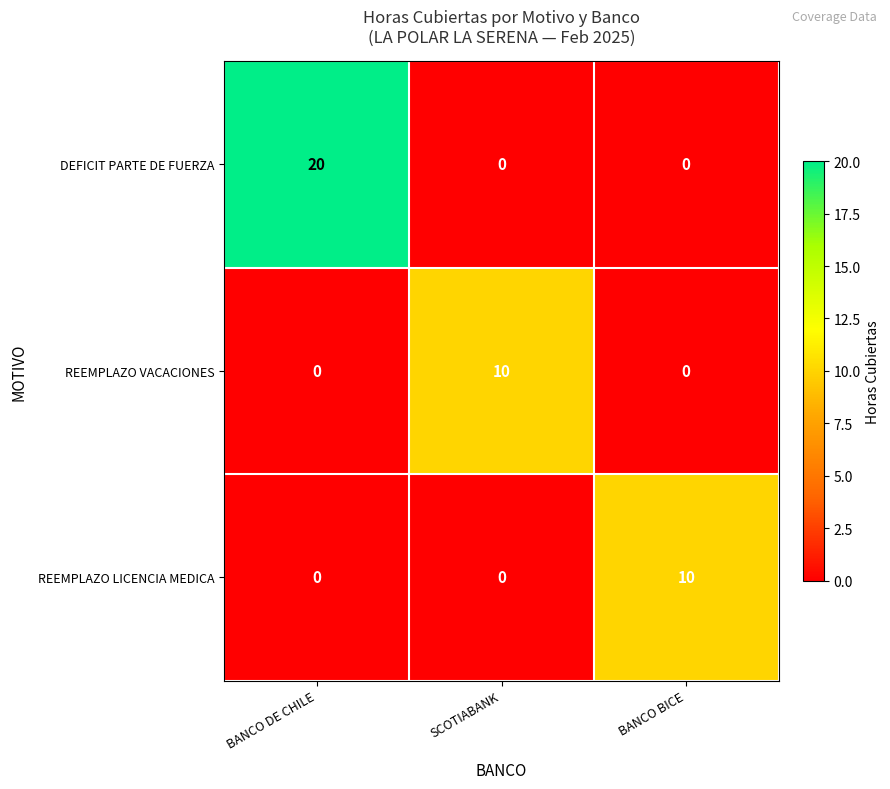

Count the number of data series in this chart.

3